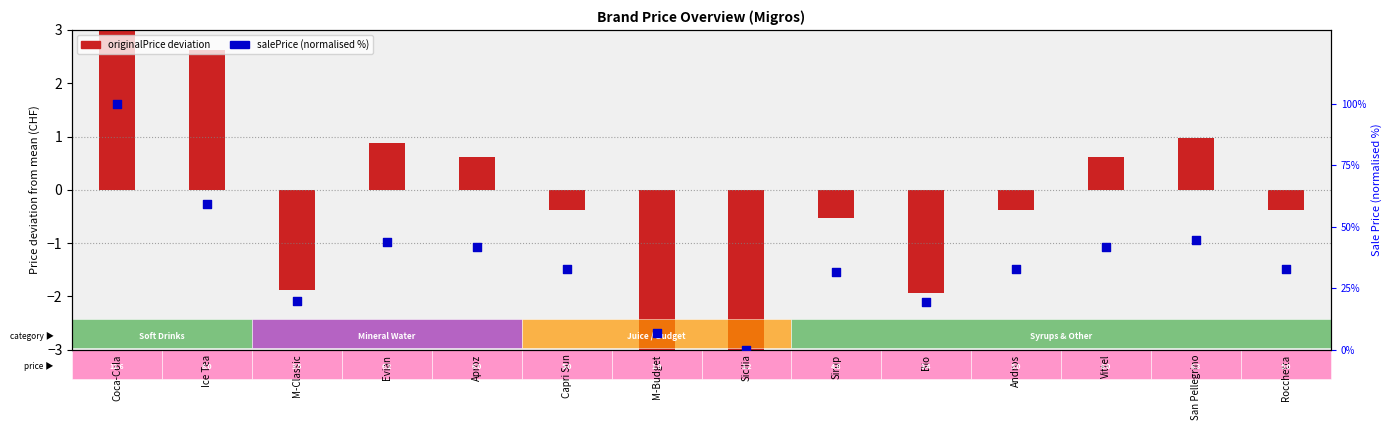

At which category is the sum across all series the highest?

Coca-Cola